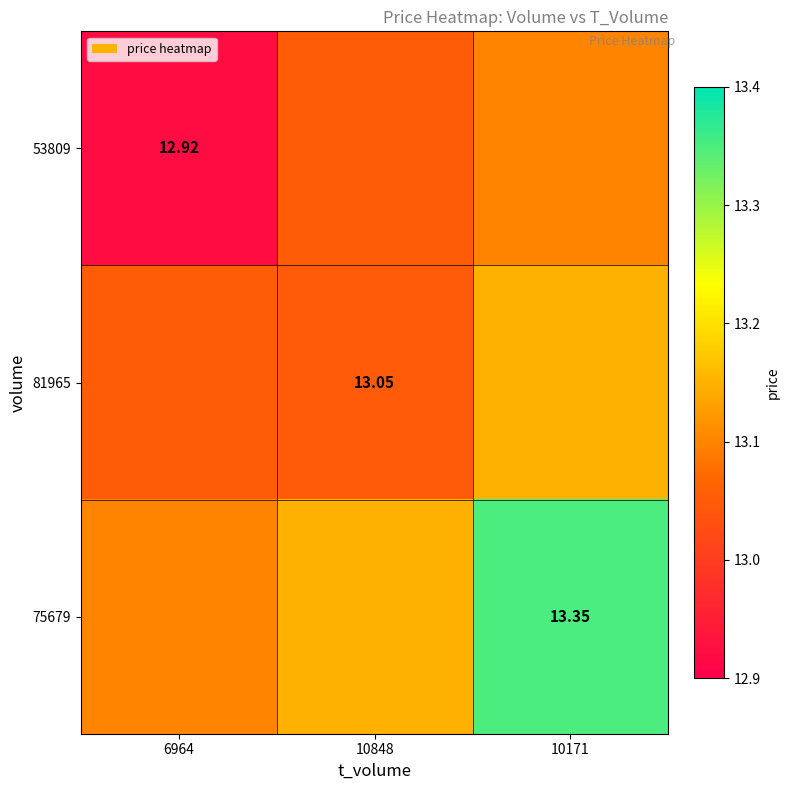

List the series in order of their overall mean, lowest first.

53809, 81965, 75679